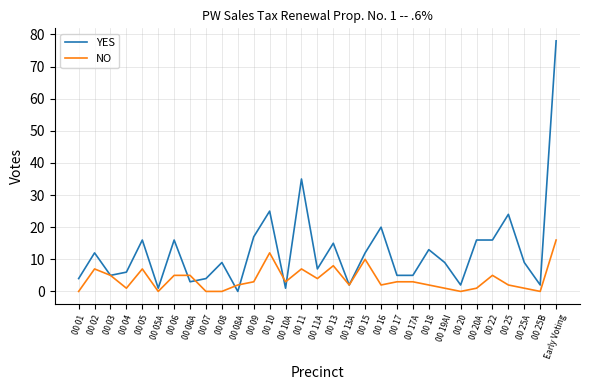

What is the difference between the maximum and second lowest values in the NO series?

16